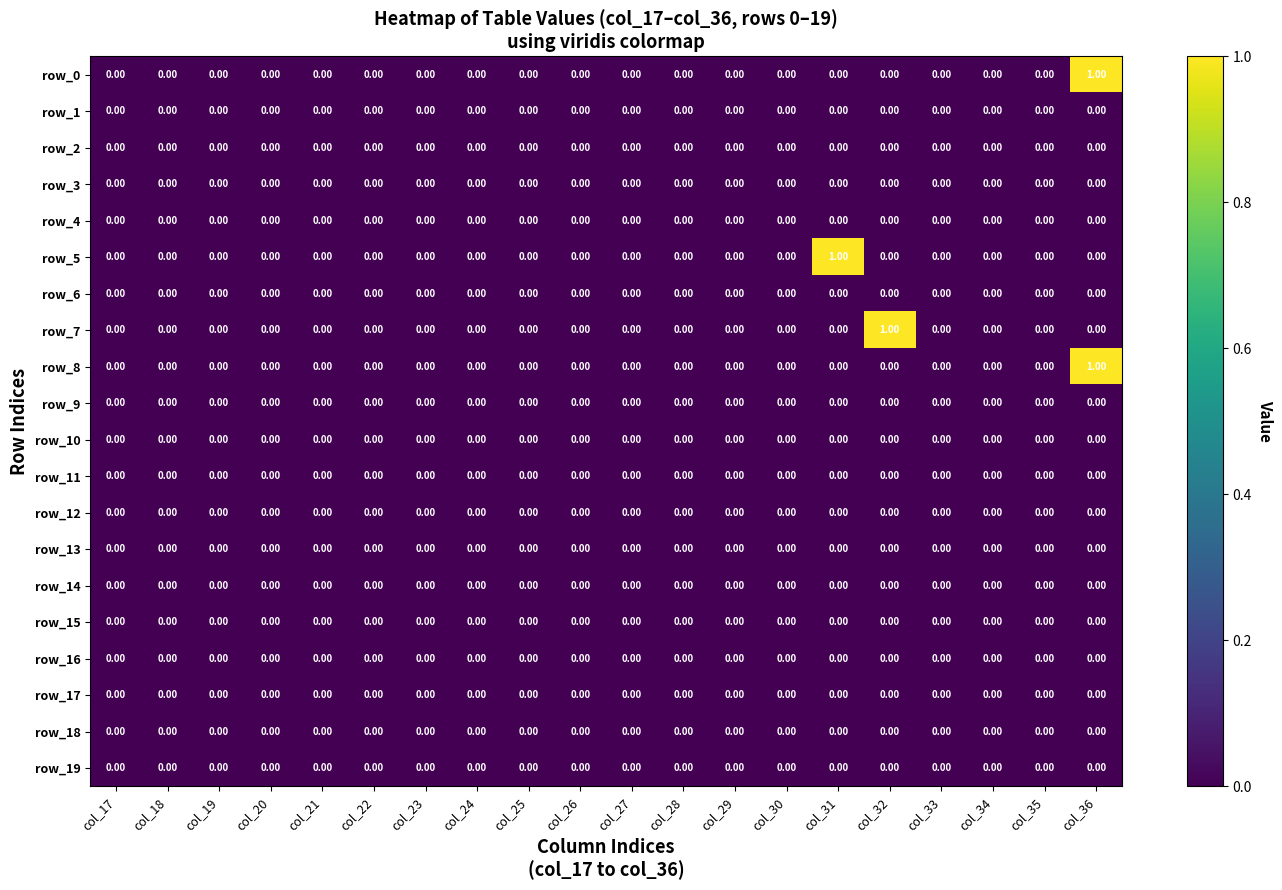

At which category is the sum across all series the highest?

col_36